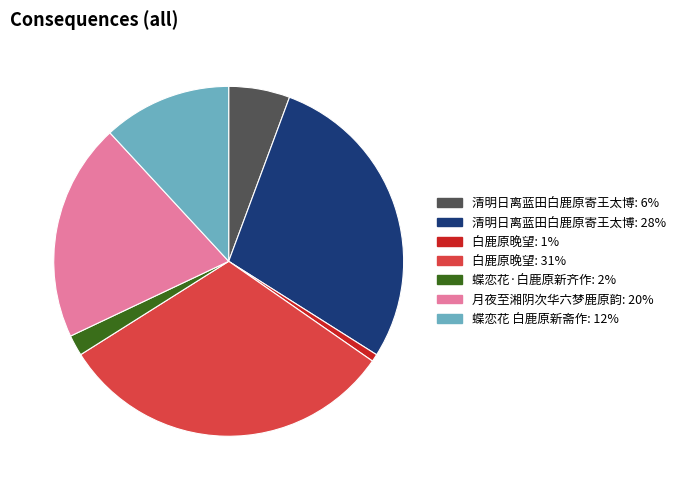

Does any single category account for the majority?

No